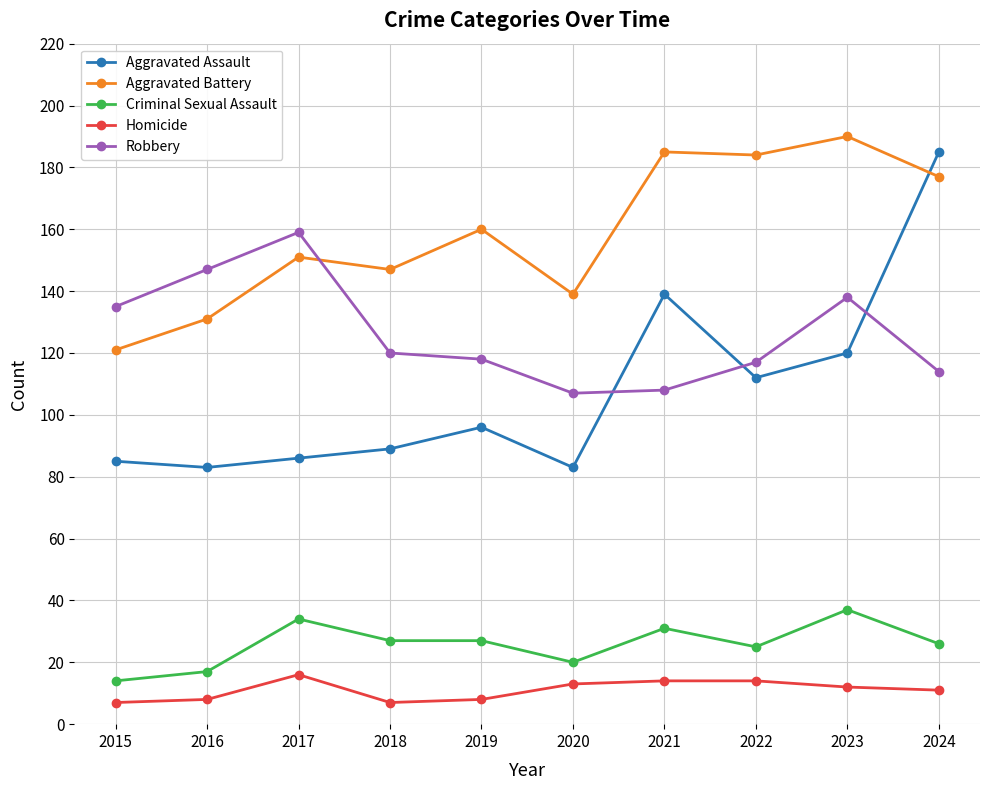

Between 2015 and 2024, which series saw the biggest shift?

Aggravated Assault